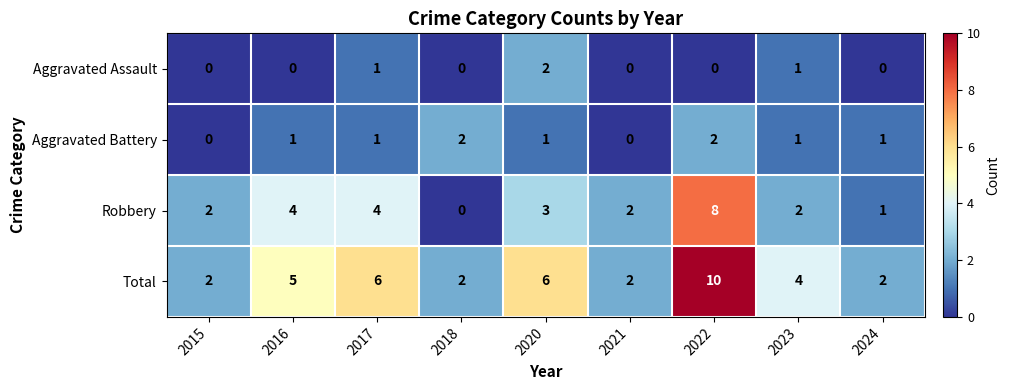

How many Aggravated Assault values are between 0 and 1?

8